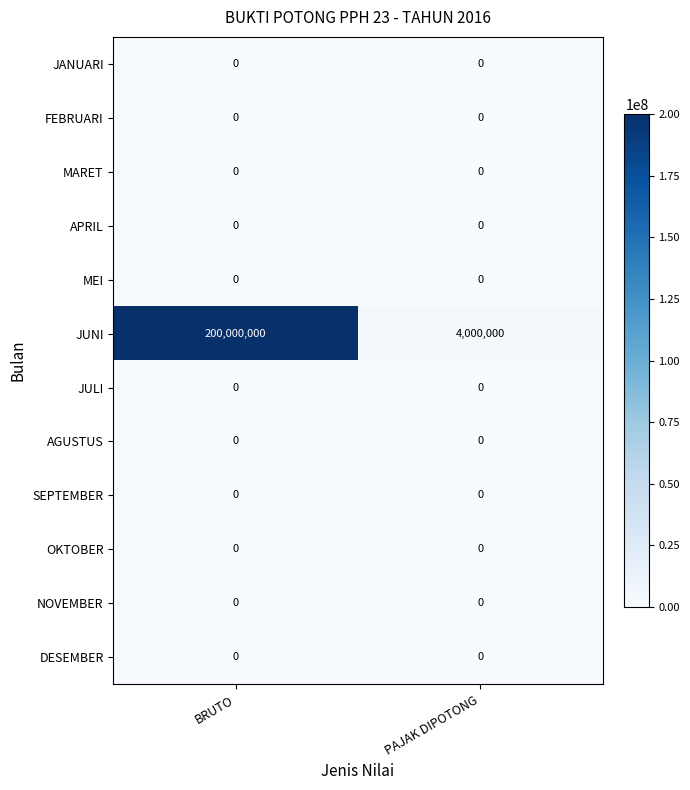

What is the difference between the highest and lowest values at BRUTO?

200000000